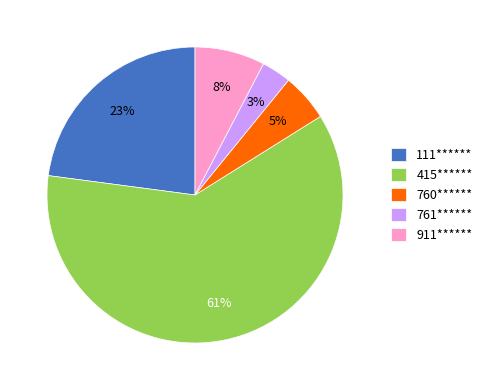

To the nearest percent, what is the average slice percentage?

20%